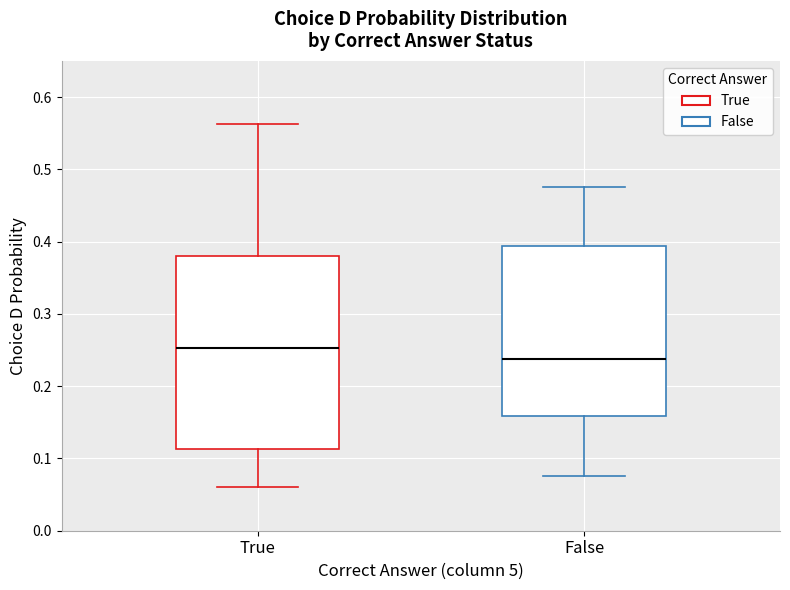

Where does the median line of the box for False sit on the y-axis? The values are not printed on the chart, so give them approximately, as read against the axis.

0.24